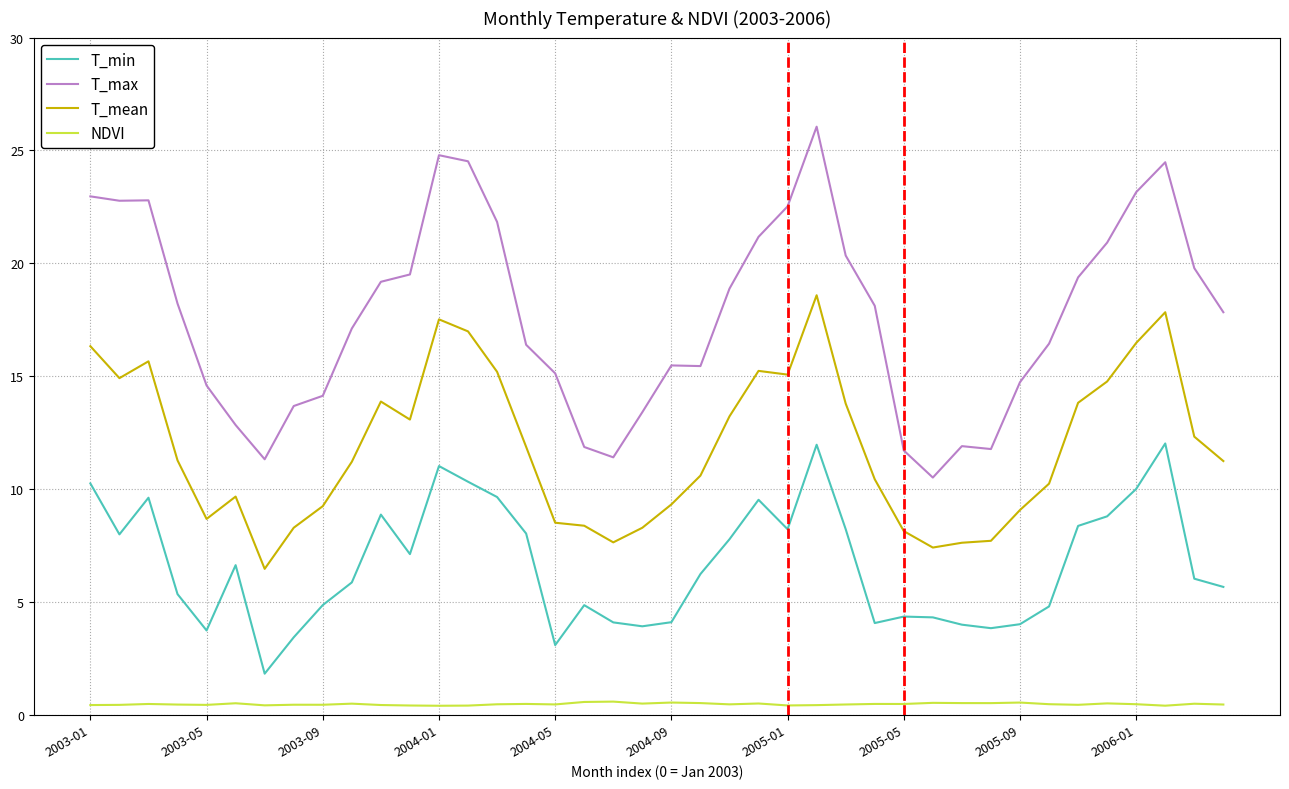

True or false: NDVI and T_min intersect in this chart.

False